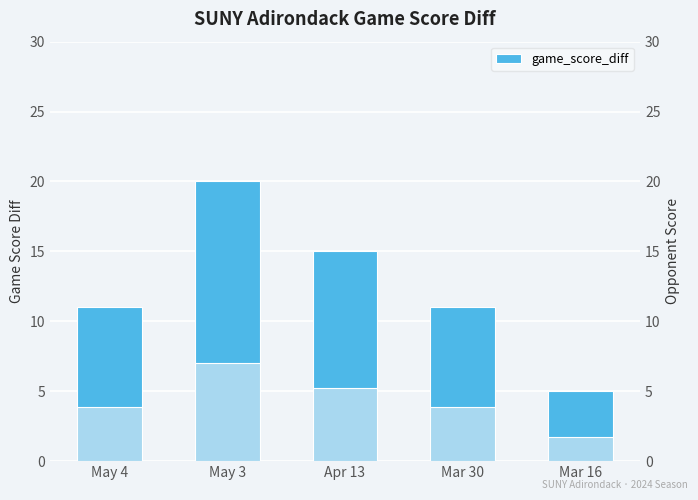

Approximately how many times larger is the value at Mar 30 compared to May 4?

1.0